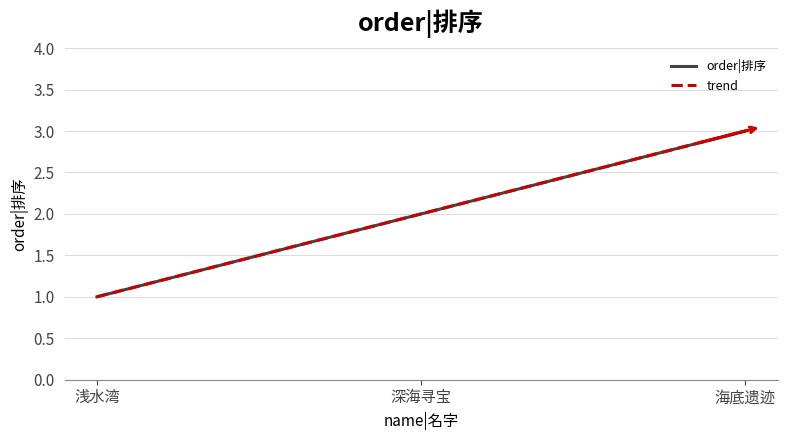

The value of order|排序 at 海底遗迹 is 3. True or false?

True